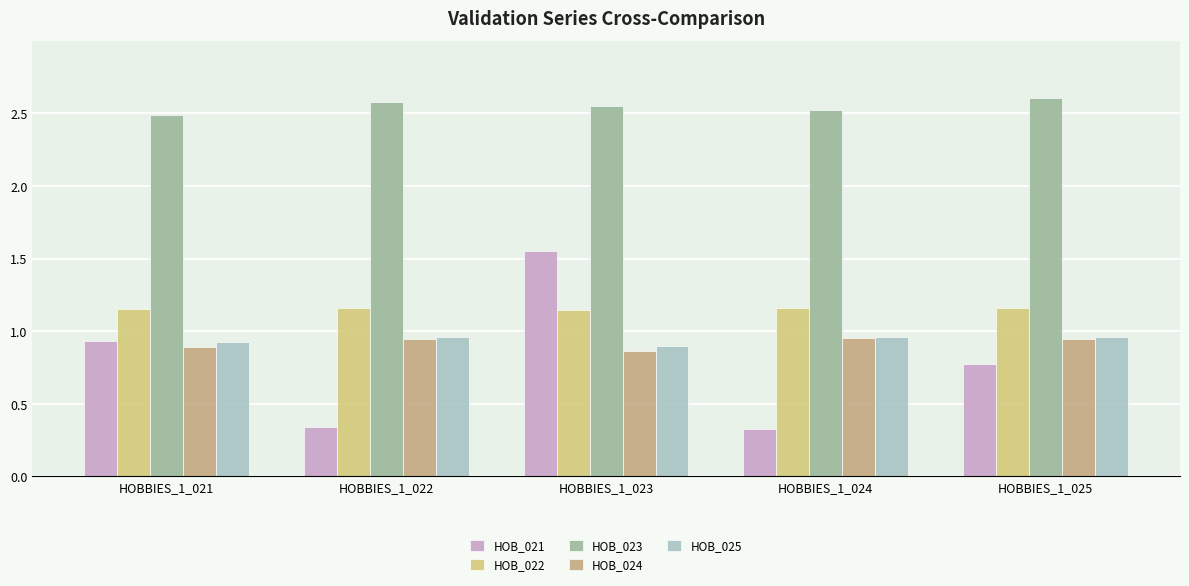

What is the minimum value shown in the chart?

0.3